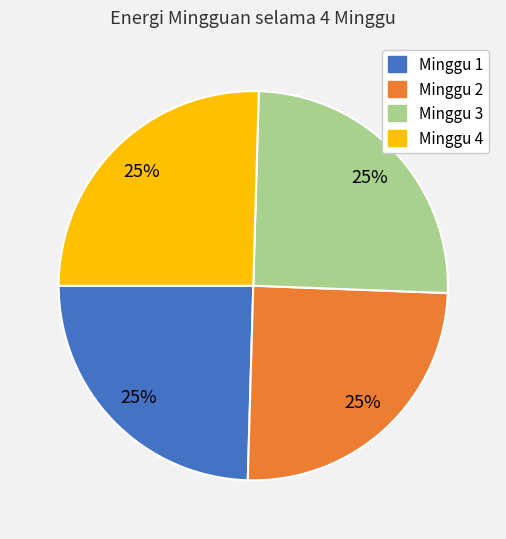

To the nearest percent, what portion does Minggu 2 represent?

25%